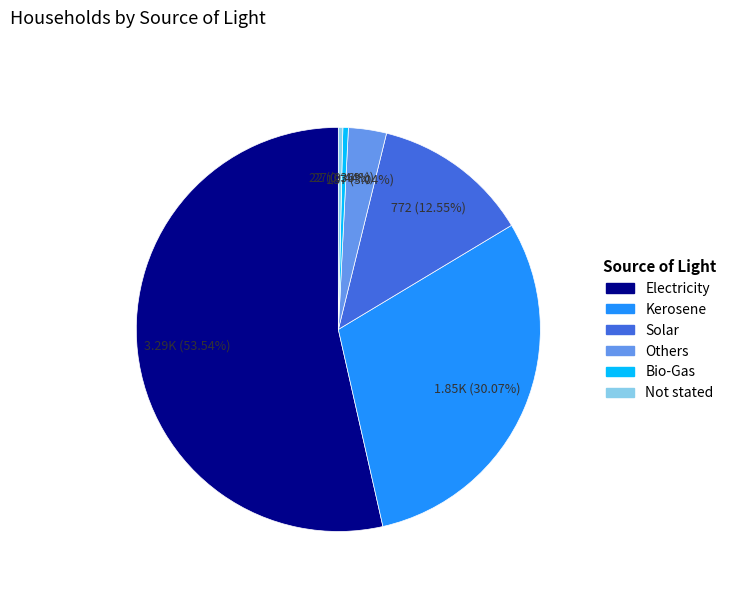

How much of the chart is everything except Bio-Gas?

99.6%